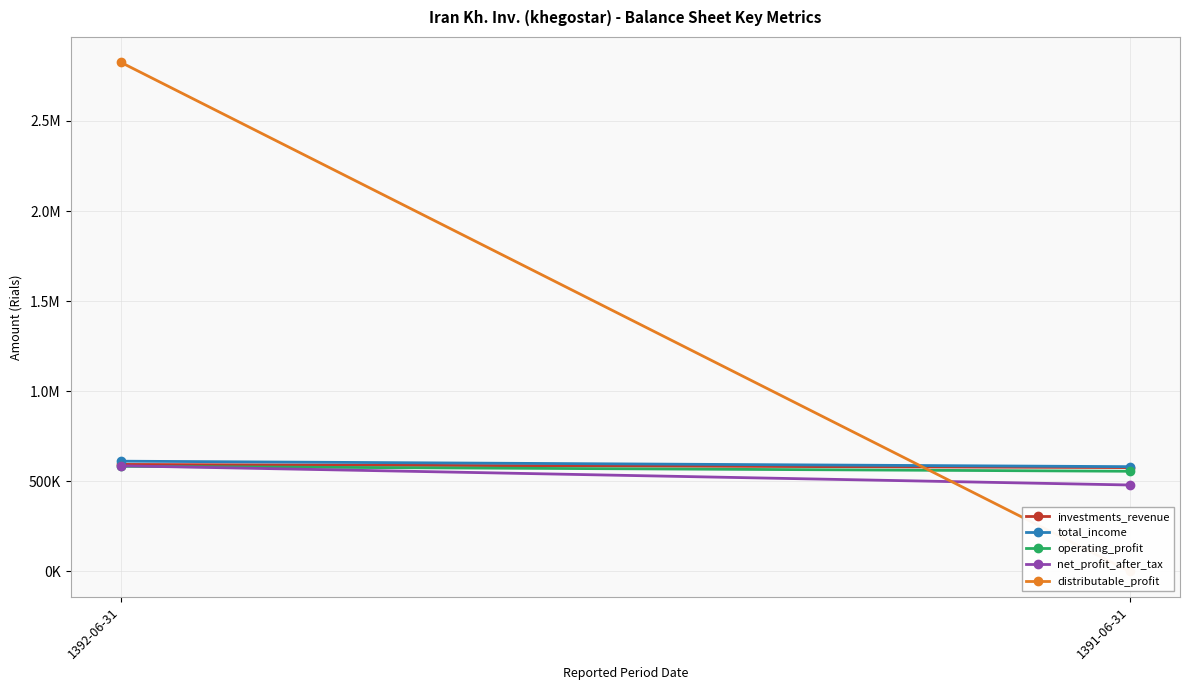

The value of distributable_profit at 1391-06-31 is 933291. True or false?

False